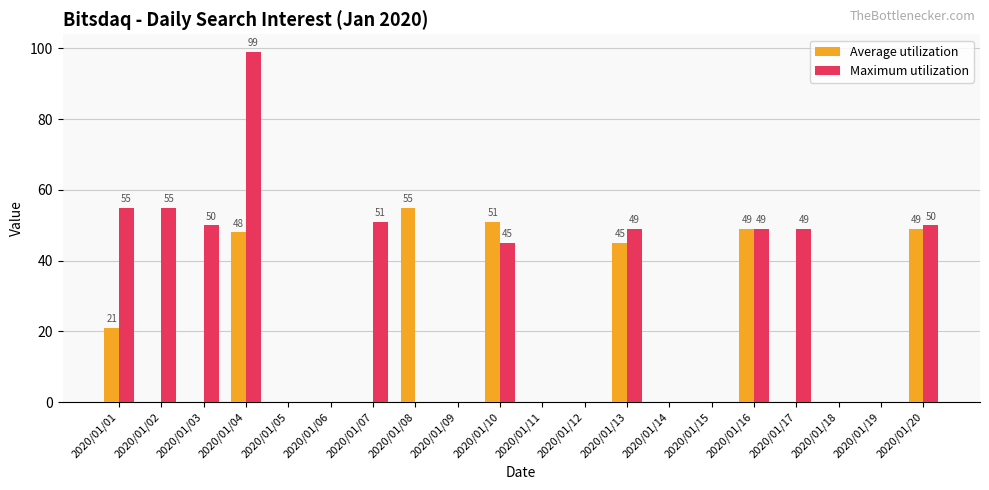

What is the maximum value shown in the chart?

99